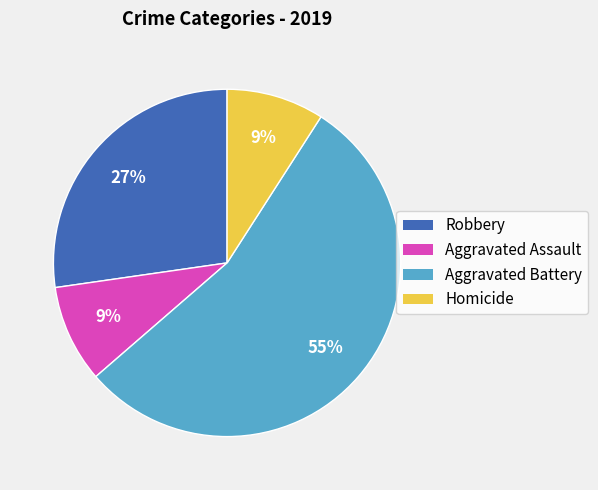

Is the sum of Homicide and Aggravated Assault greater than half?

No